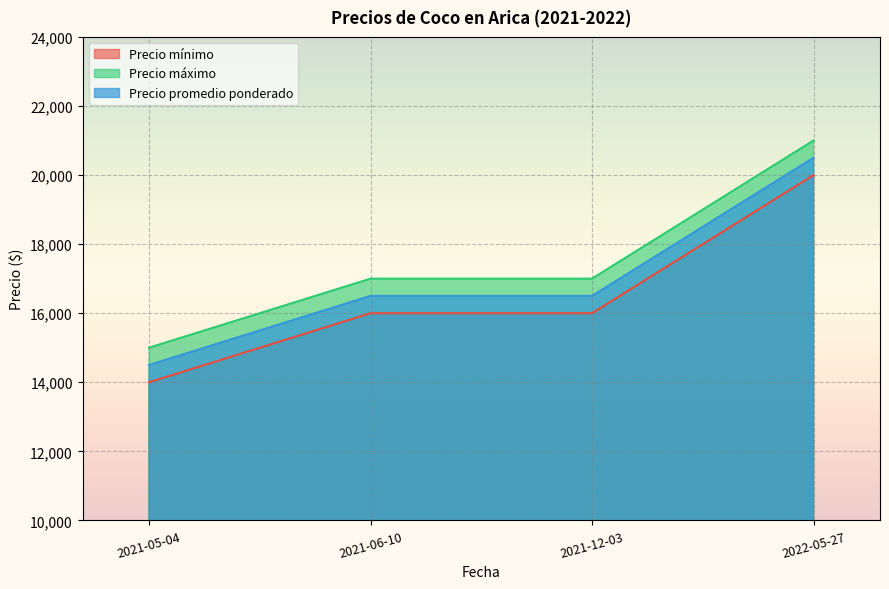

How many lines are shown in the chart?

3